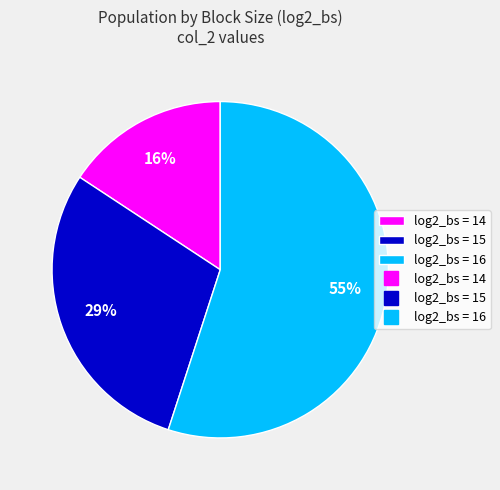

To the nearest percent, what is the average slice percentage?

33%